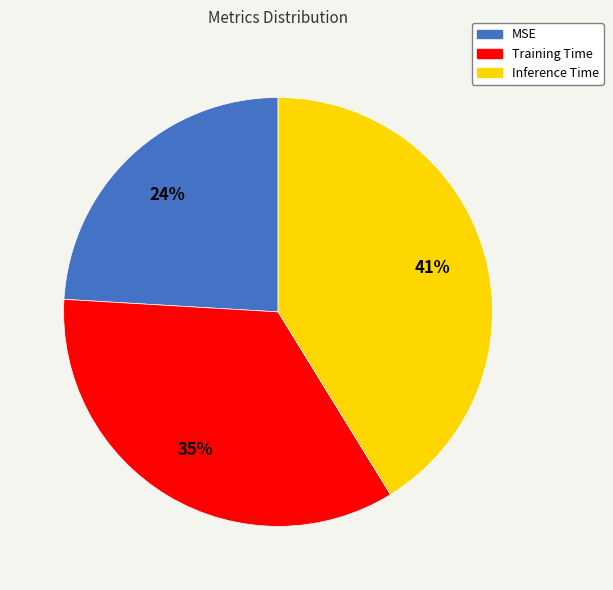

To the nearest percent, what portion does MSE represent?

24%